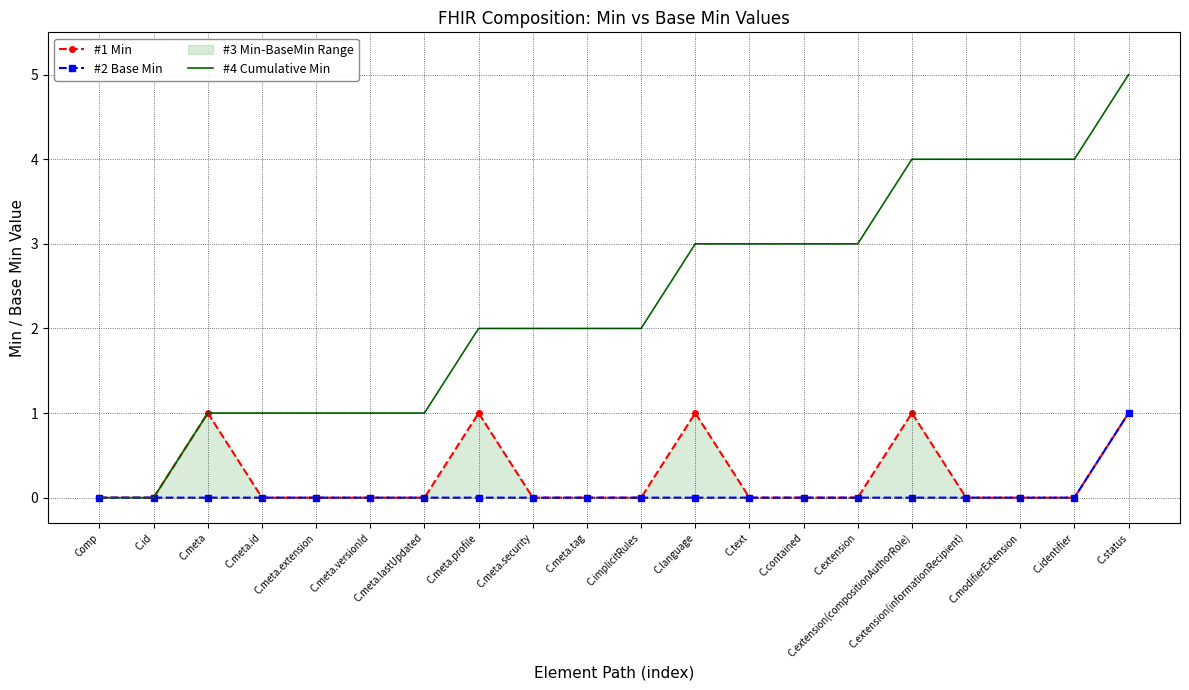

Which has a higher value, C.meta.profile or C.text?

C.meta.profile